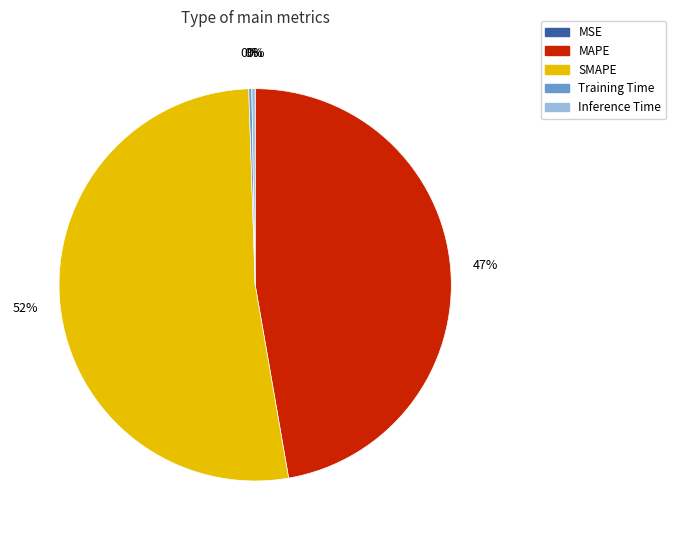

What is the largest slice in the pie chart?

SMAPE